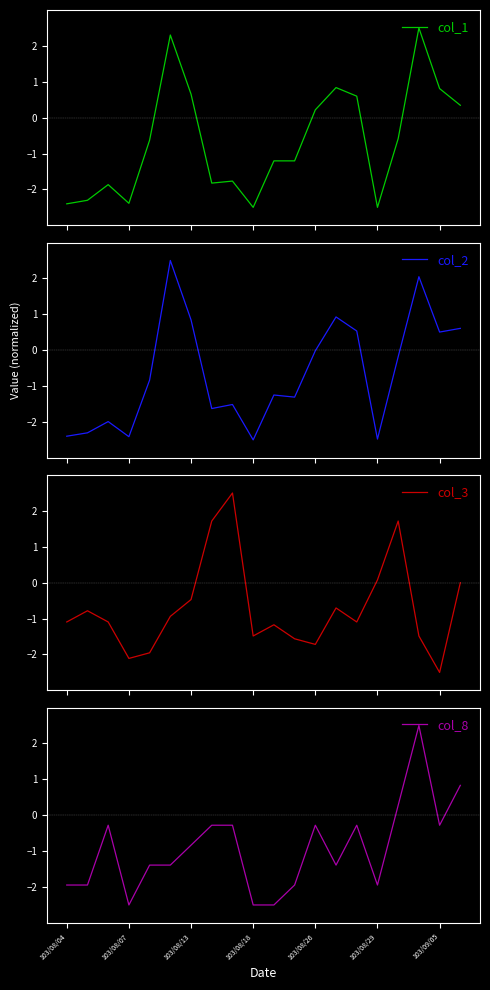

The value of col_8 at 14 is -0.3. True or false?

True